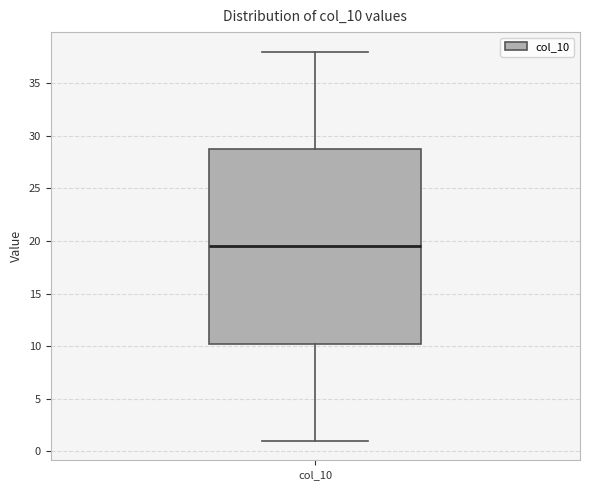

Read this box plot against the y-axis: the position of the median line, the range covered by the box, and the ends of both whiskers. The values are not printed on the chart, so give them approximately, as read against the axis.

median 19.5, box 10.5 to 29.0, whiskers 1.0 to 38.0